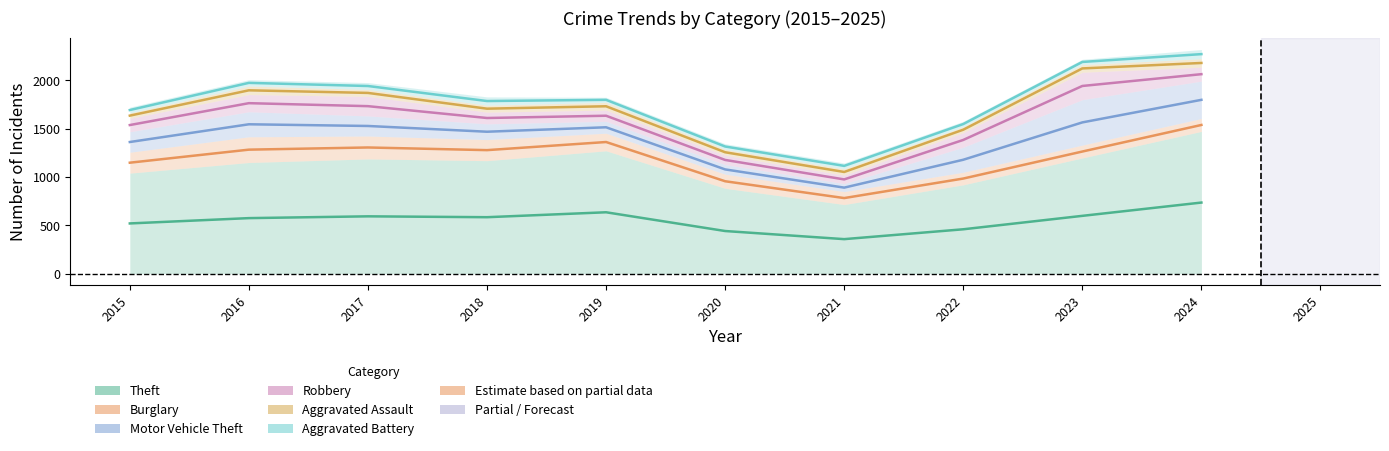

What is the difference between the Robbery values at 2016 and 2018?

153.5